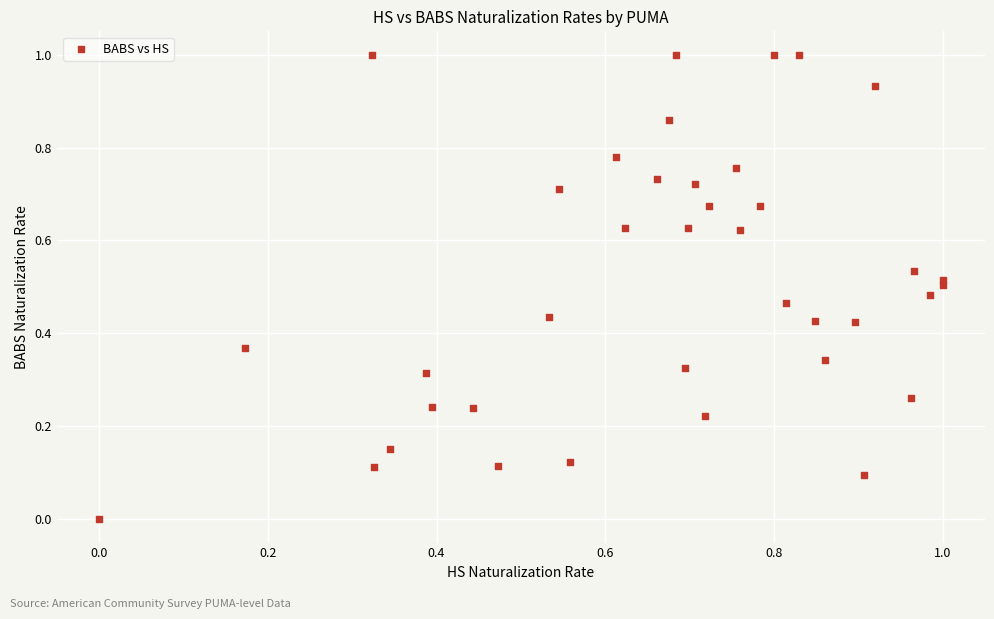

What is the range of Y values (max minus min)?

1.0